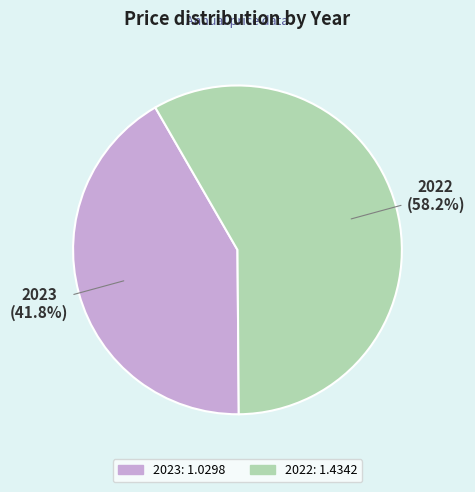

To the nearest percent, what portion does 2023 represent?

42%